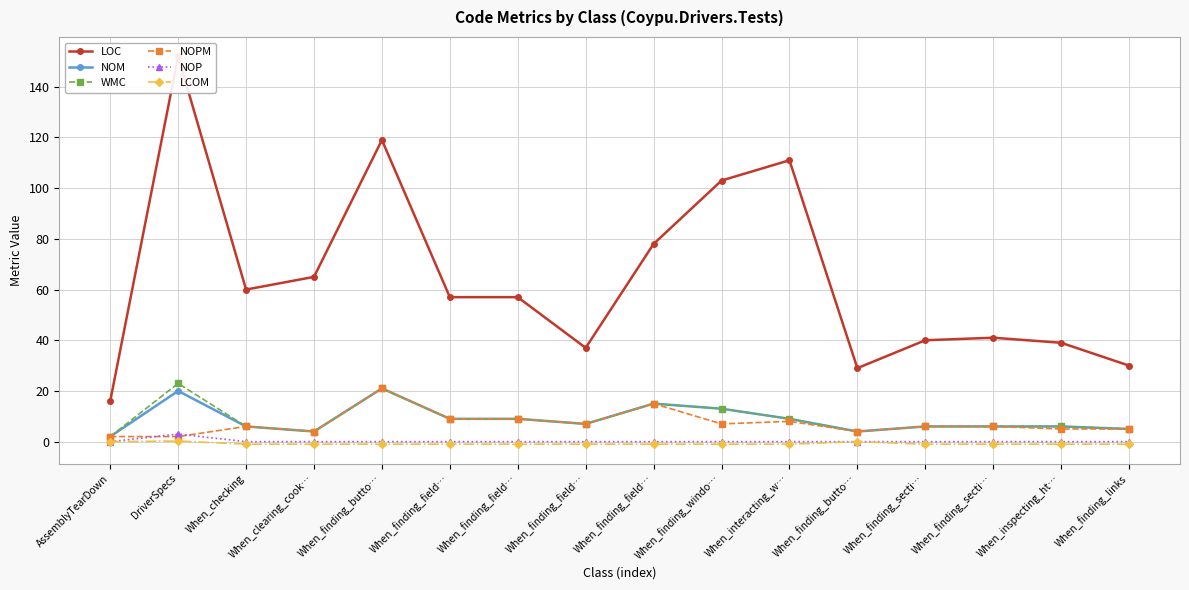

What is the average value of the LCOM series?

-0.8